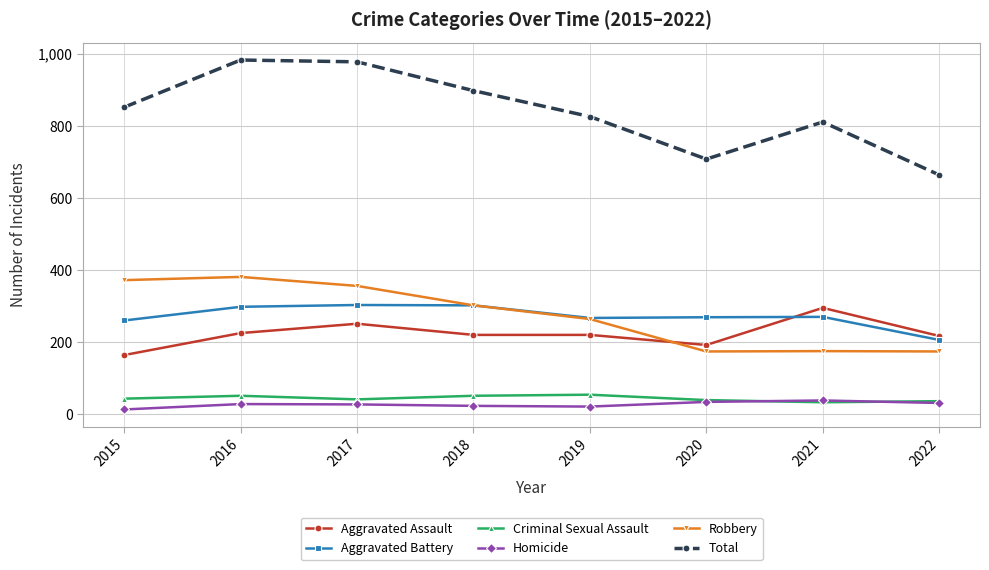

Which series has the largest range (max minus min)?

Total